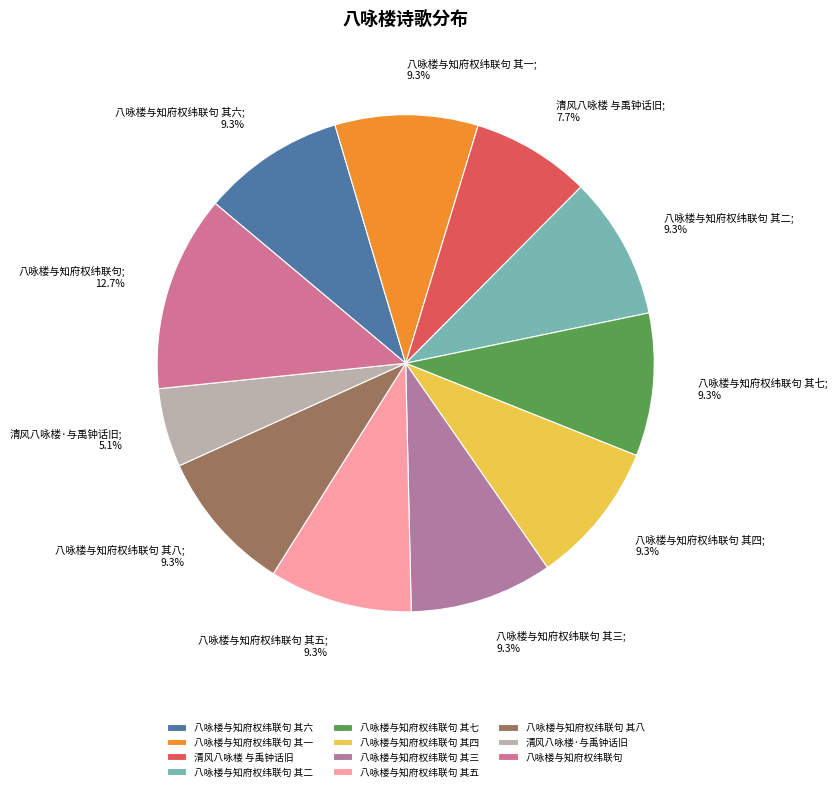

How many slices are in this pie chart?

11